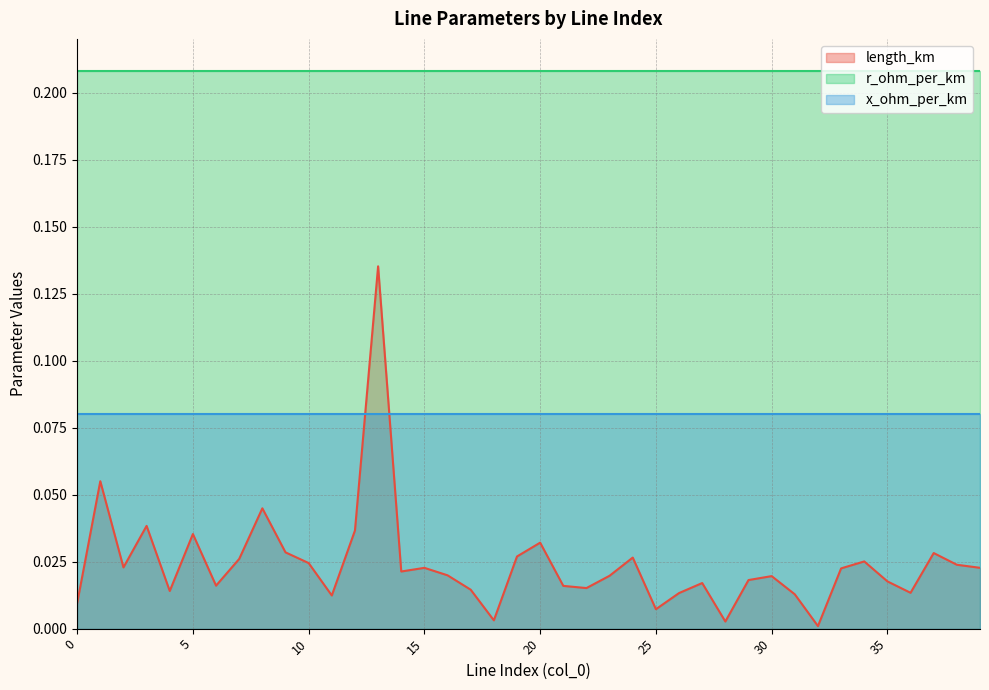

The value of r_ohm_per_km at 18 is 0.2. True or false?

True